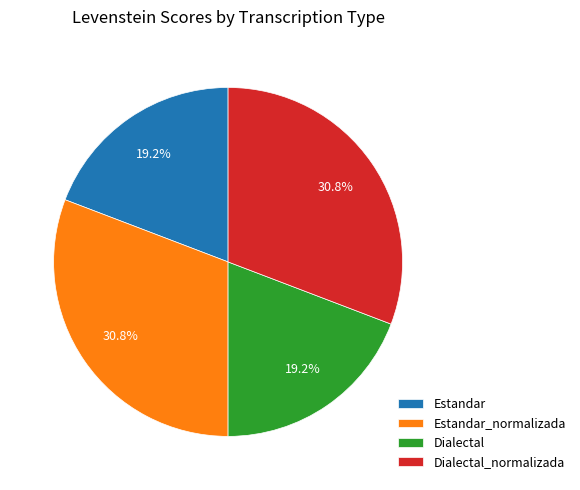

Does Dialectal account for over 50% of the chart?

No